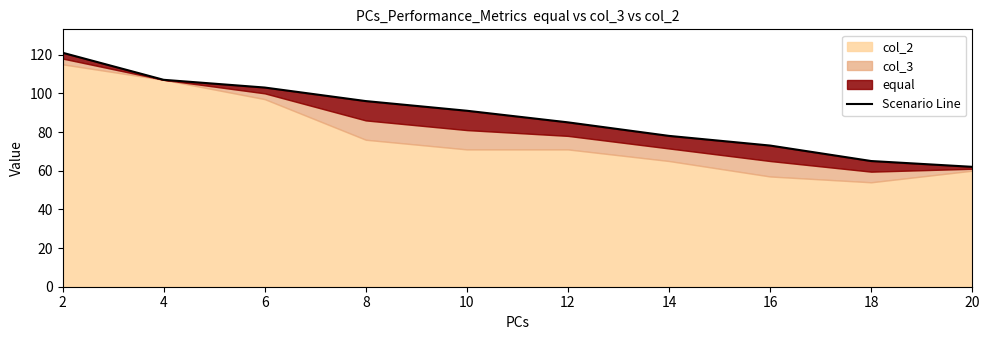

Which label corresponds to the largest value in the chart?

2